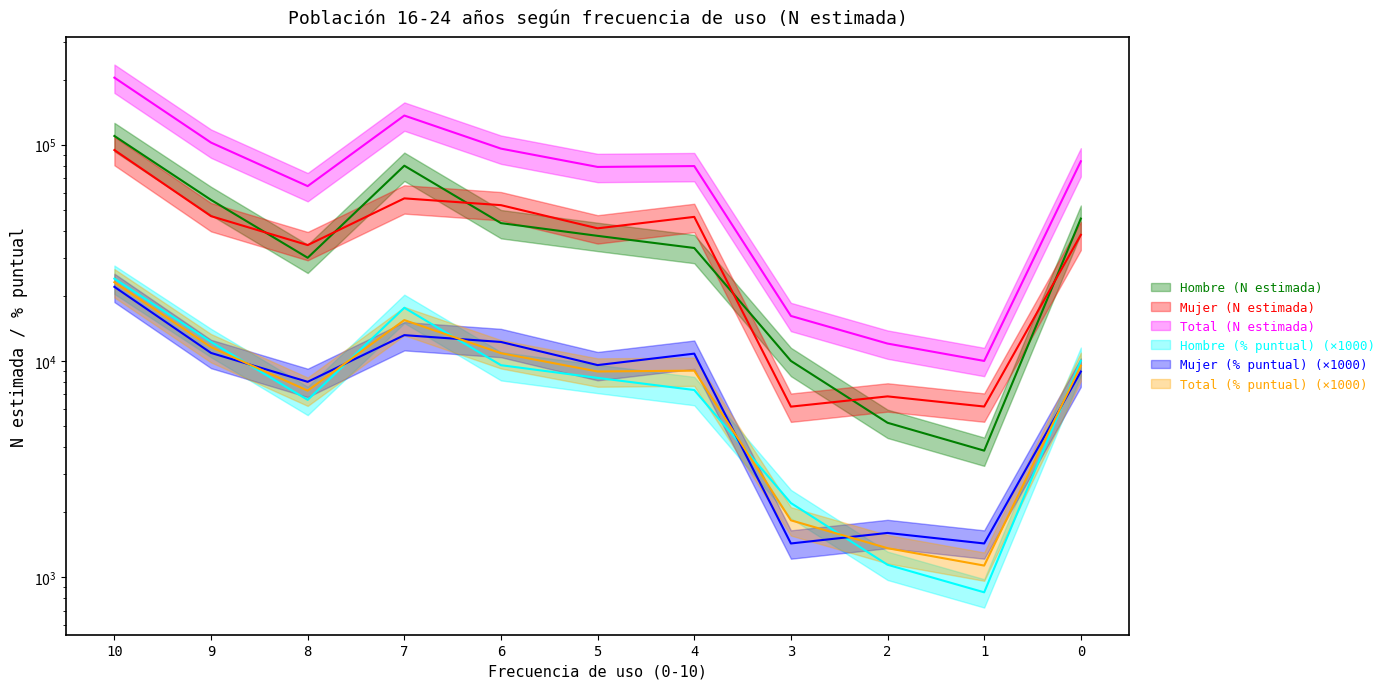

Reading left to right, extract all data points from this chart.

Hombre (N estimada): 109701	55526	29982	79926	43362	37861	33275	9994	5172	3843	45504
Mujer (N estimada): 94439	46704	34321	56443	52504	41024	46347	6141	6850	6148	38281
Total (N estimada): 204140	102230	64303	136369	95866	78885	79622	16135	12022	9992	83786
Hombre (% puntual): 24000	12230	6600	17600	9550	8340	7330	2200	1140	850	10020
Mujer (% puntual): 22000	10880	8000	13150	12230	9560	10800	1430	1600	1430	8920
Total (% puntual): 23110	11570	7280	15440	10850	8930	9010	1830	1360	1130	9490